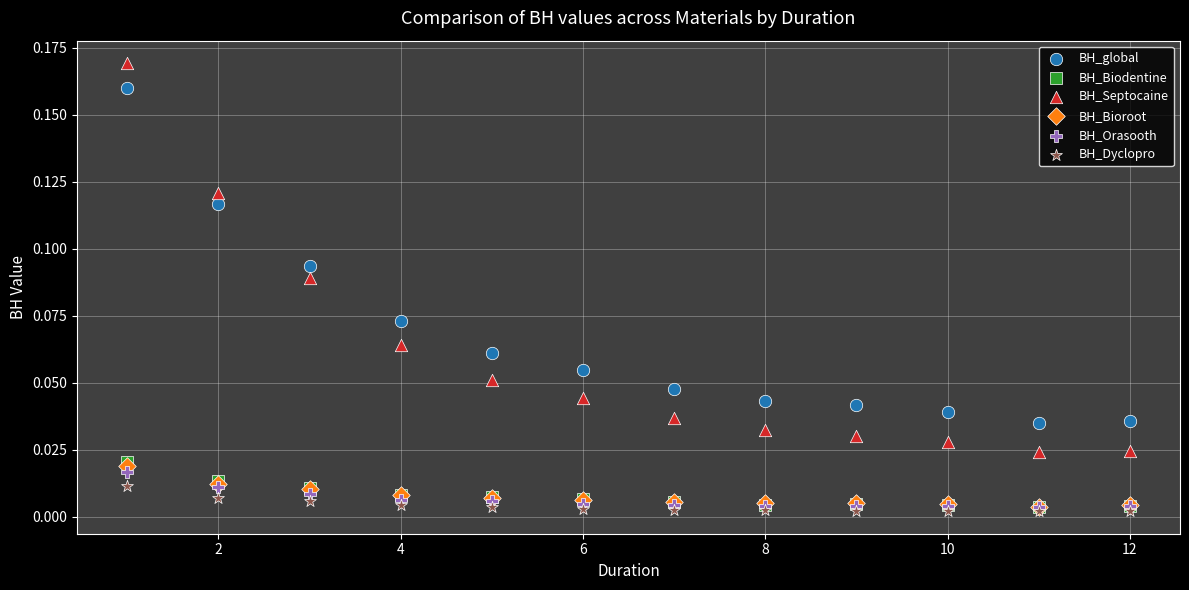

Which series contains the lowest Y value?

BH_Dyclopro